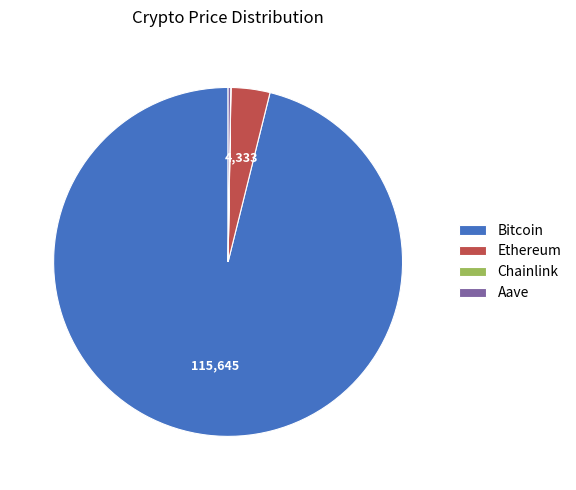

Is it true that Bitcoin is 96% of the pie?

True